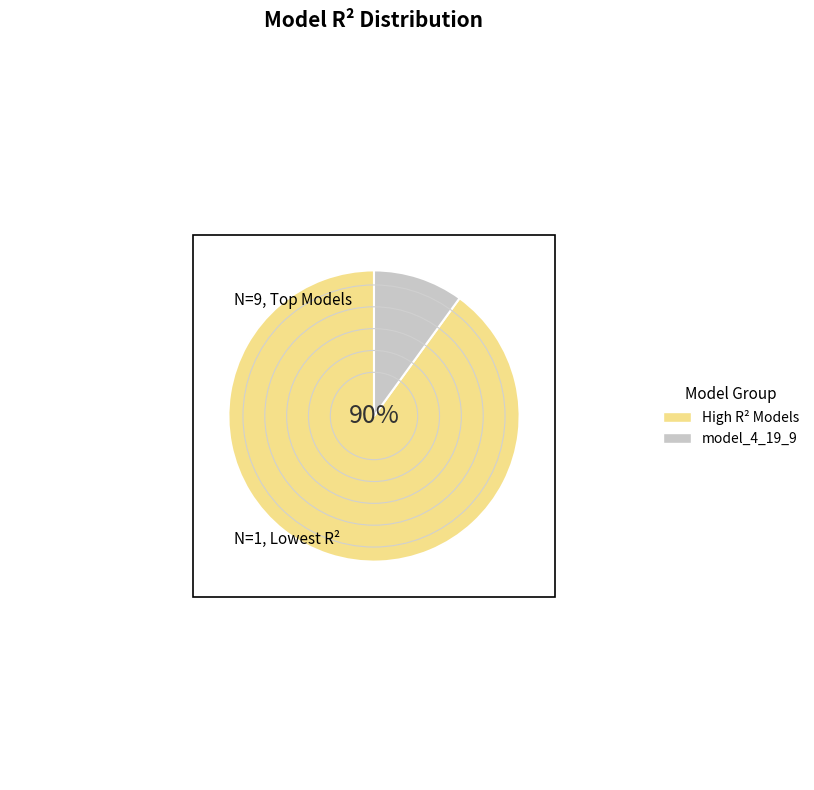

Rank the categories by value from highest to lowest.

High R² Models, model_4_19_9